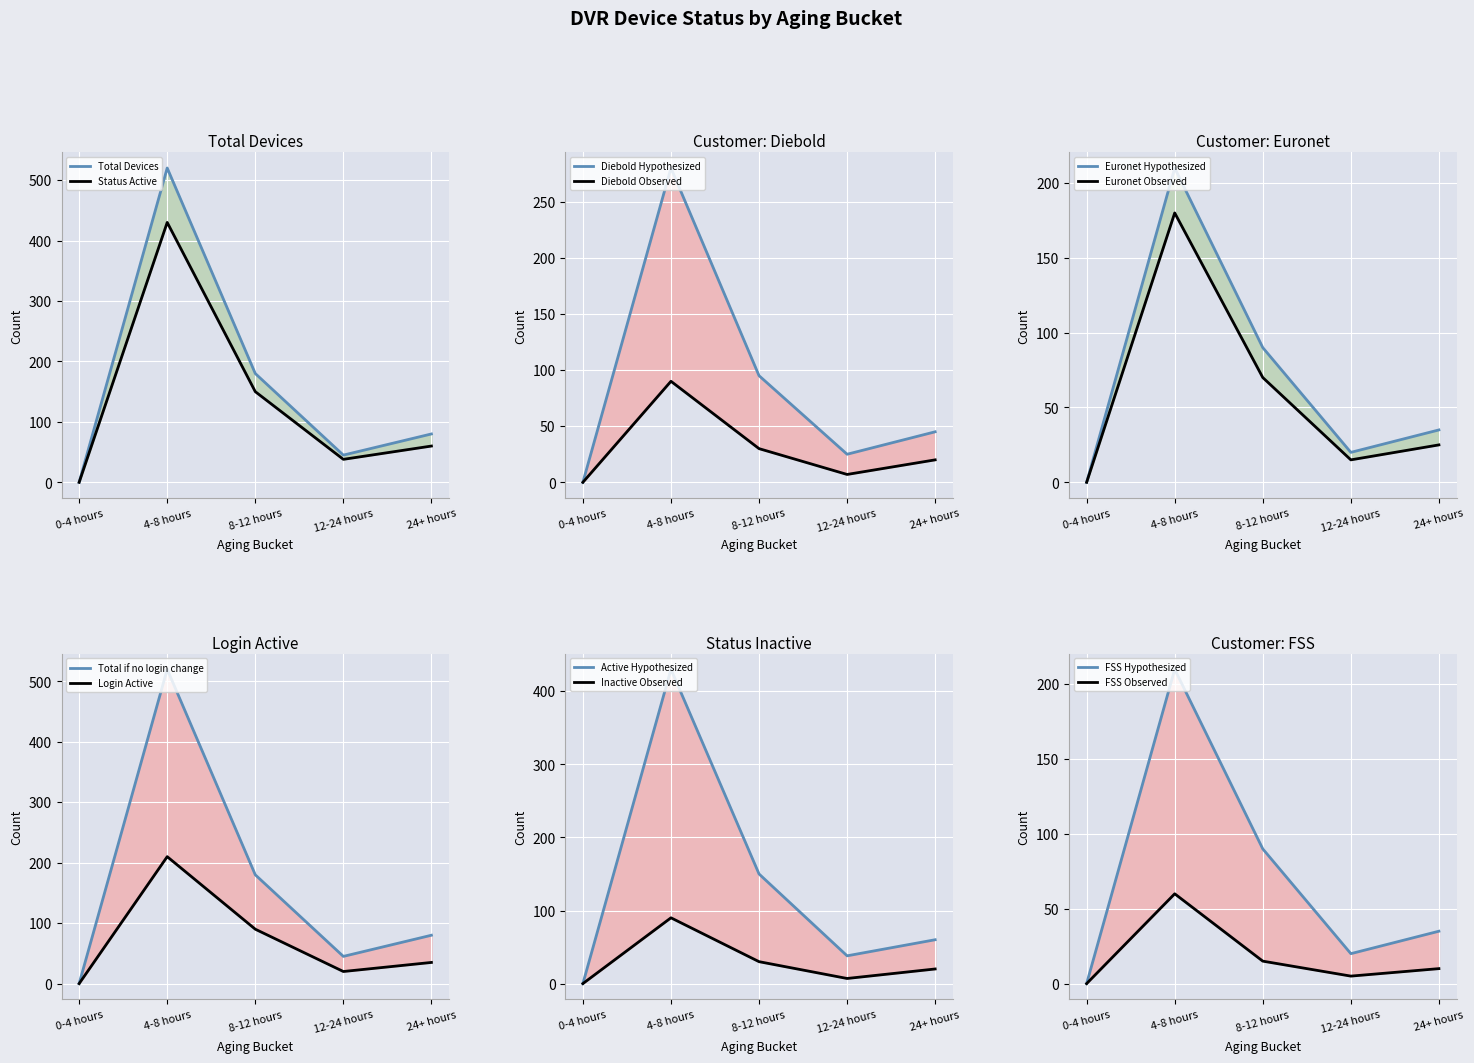

How many categories are shown in the chart?

5